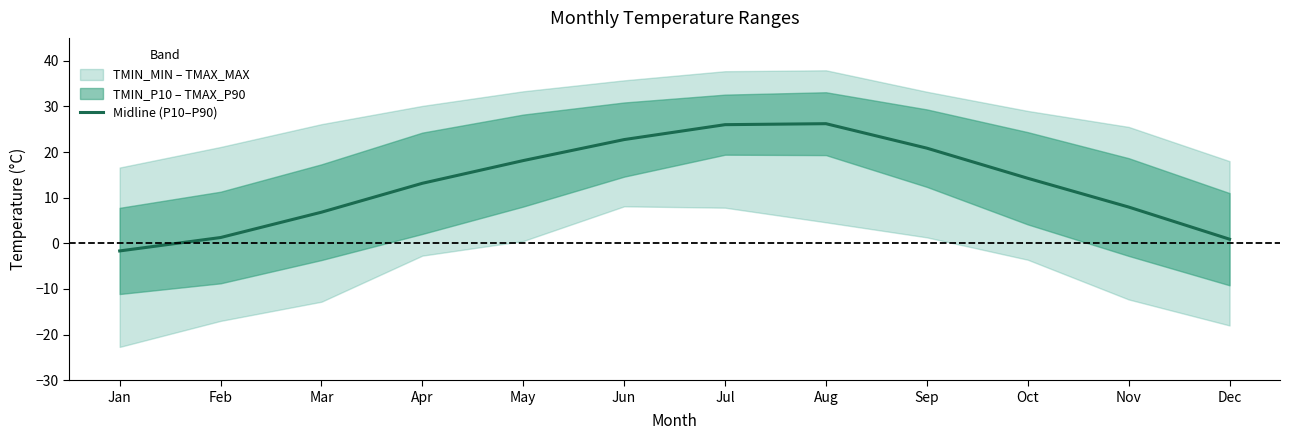

Rank the categories by value from highest to lowest.

Aug, Jul, Jun, Sep, May, Oct, Apr, Nov, Mar, Feb, Dec, Jan